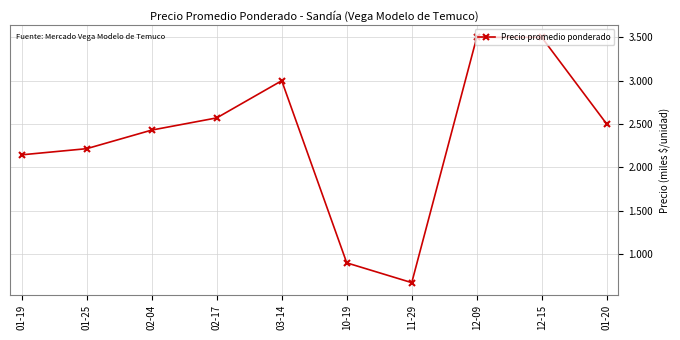

Approximately how many times larger is the value at 02-04 compared to 10-19?

2.7